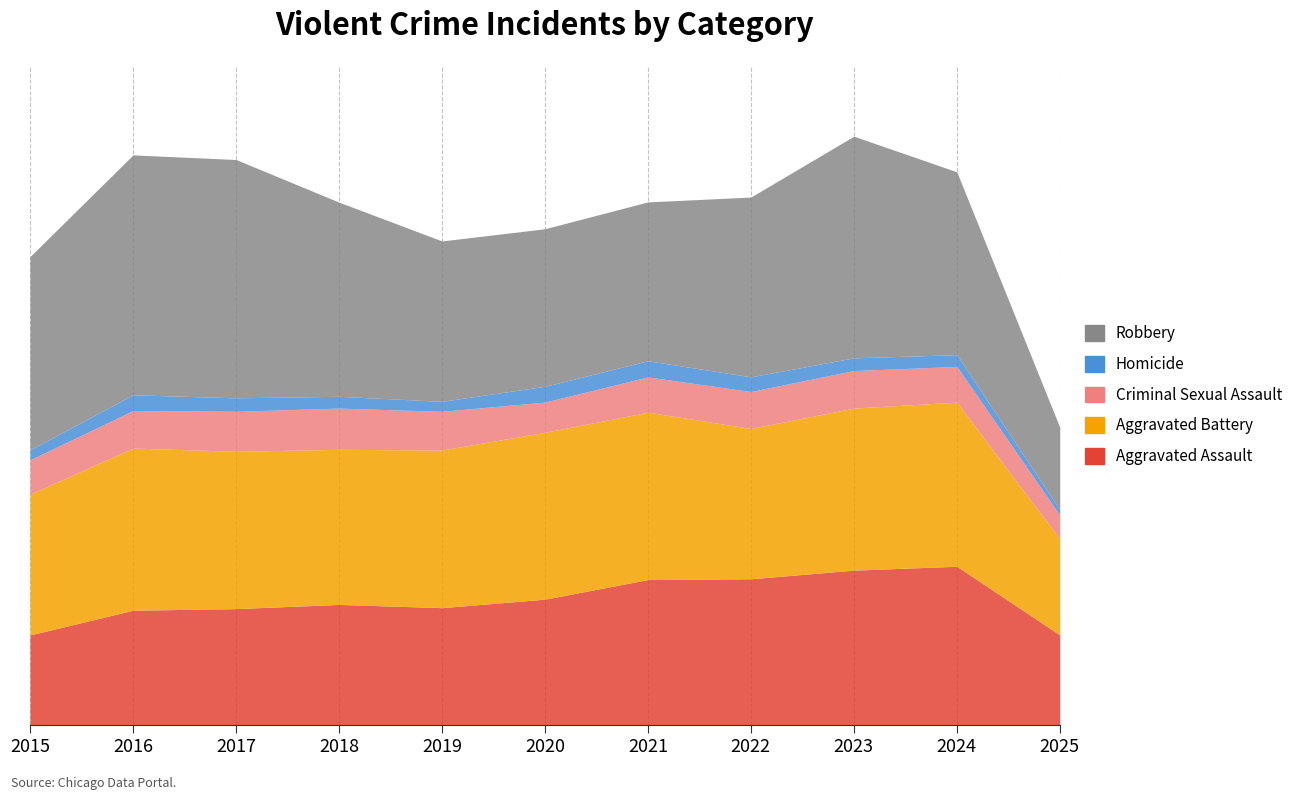

At how many categories does at least one series exceed 11049?

3